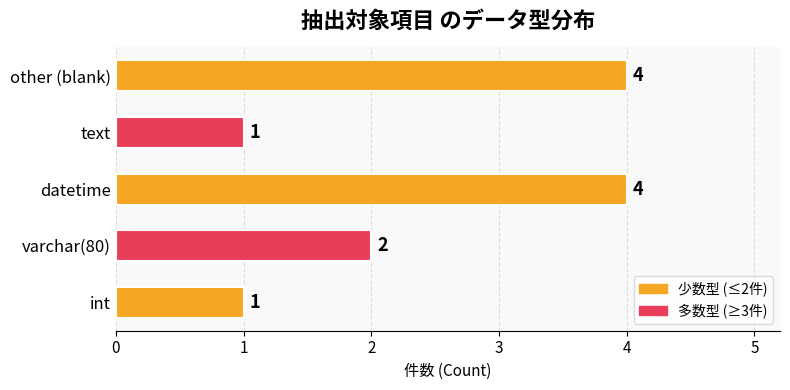

Count the number of categories in the chart.

5